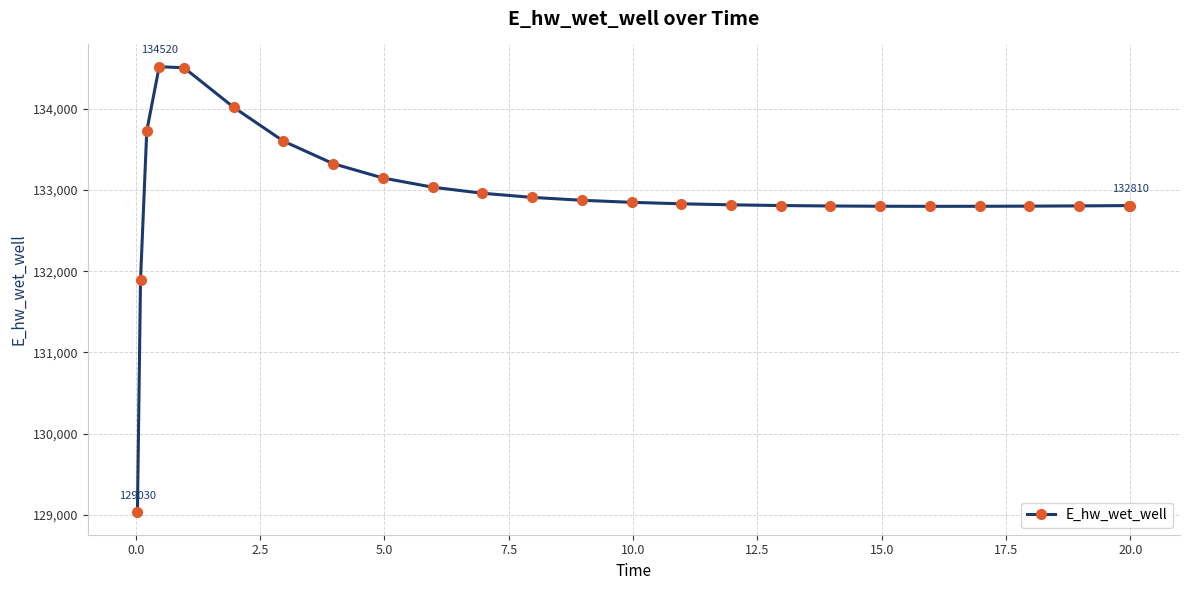

What is the value of the 1st point from the left?

129030.0